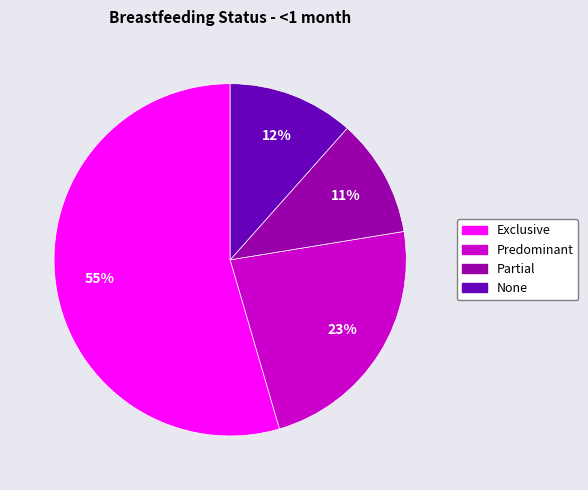

Count the number of slices in the pie.

4